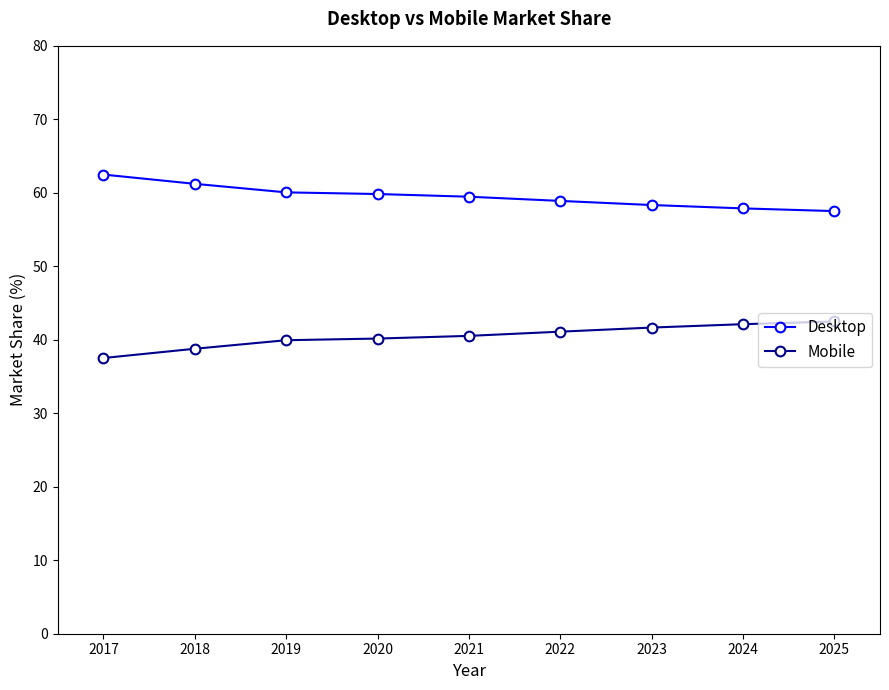

What is the difference between the highest and lowest values at 2023?

16.7